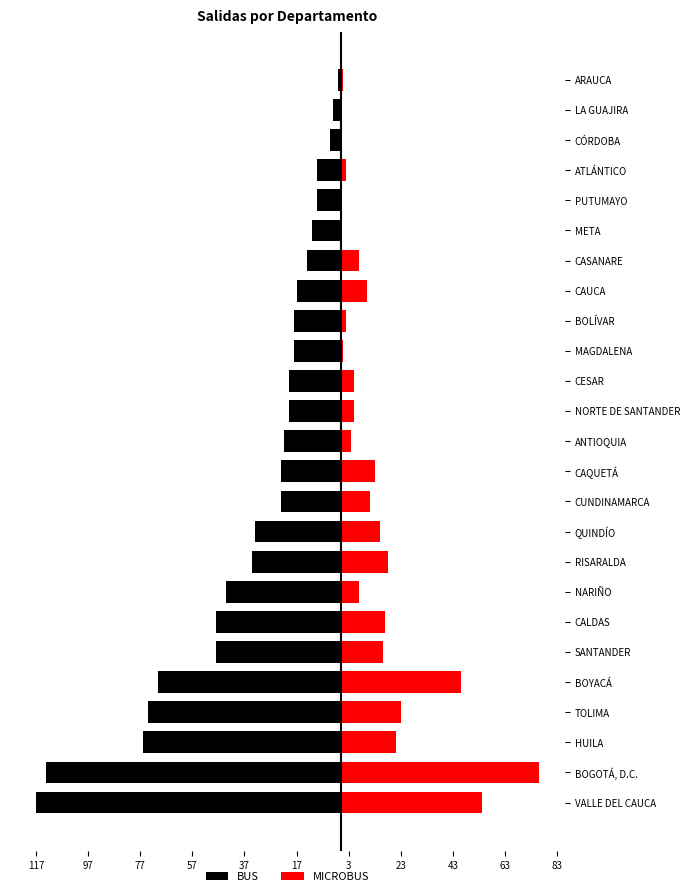

Reading left to right, list all the values displayed in this chart.

BUS: -117	-113	-76	-74	-70	-48	-48	-44	-34	-33	-23	-23	-22	-20	-20	-18	-18	-17	-13	-11	-9	-9	-4	-3	-1
MICROBUS: 54	76	21	23	46	16	17	7	18	15	11	13	4	5	5	1	2	10	7	0	0	2	0	0	1